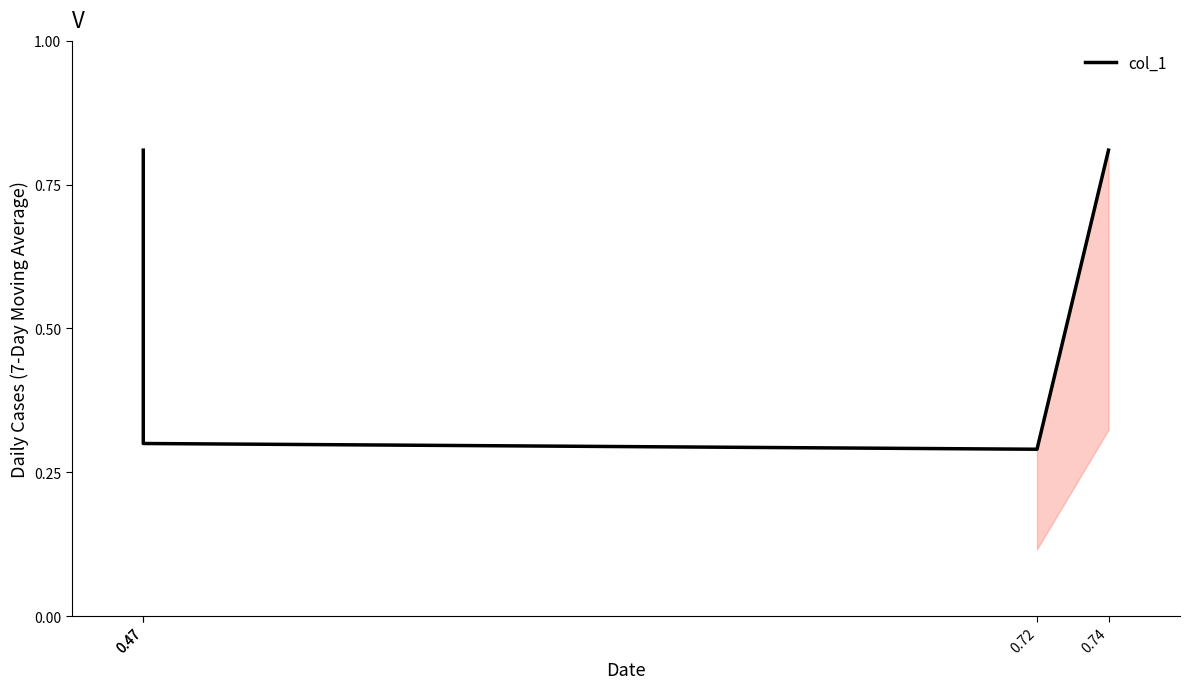

True or false: the data shows 0.3 at 0.47.

True